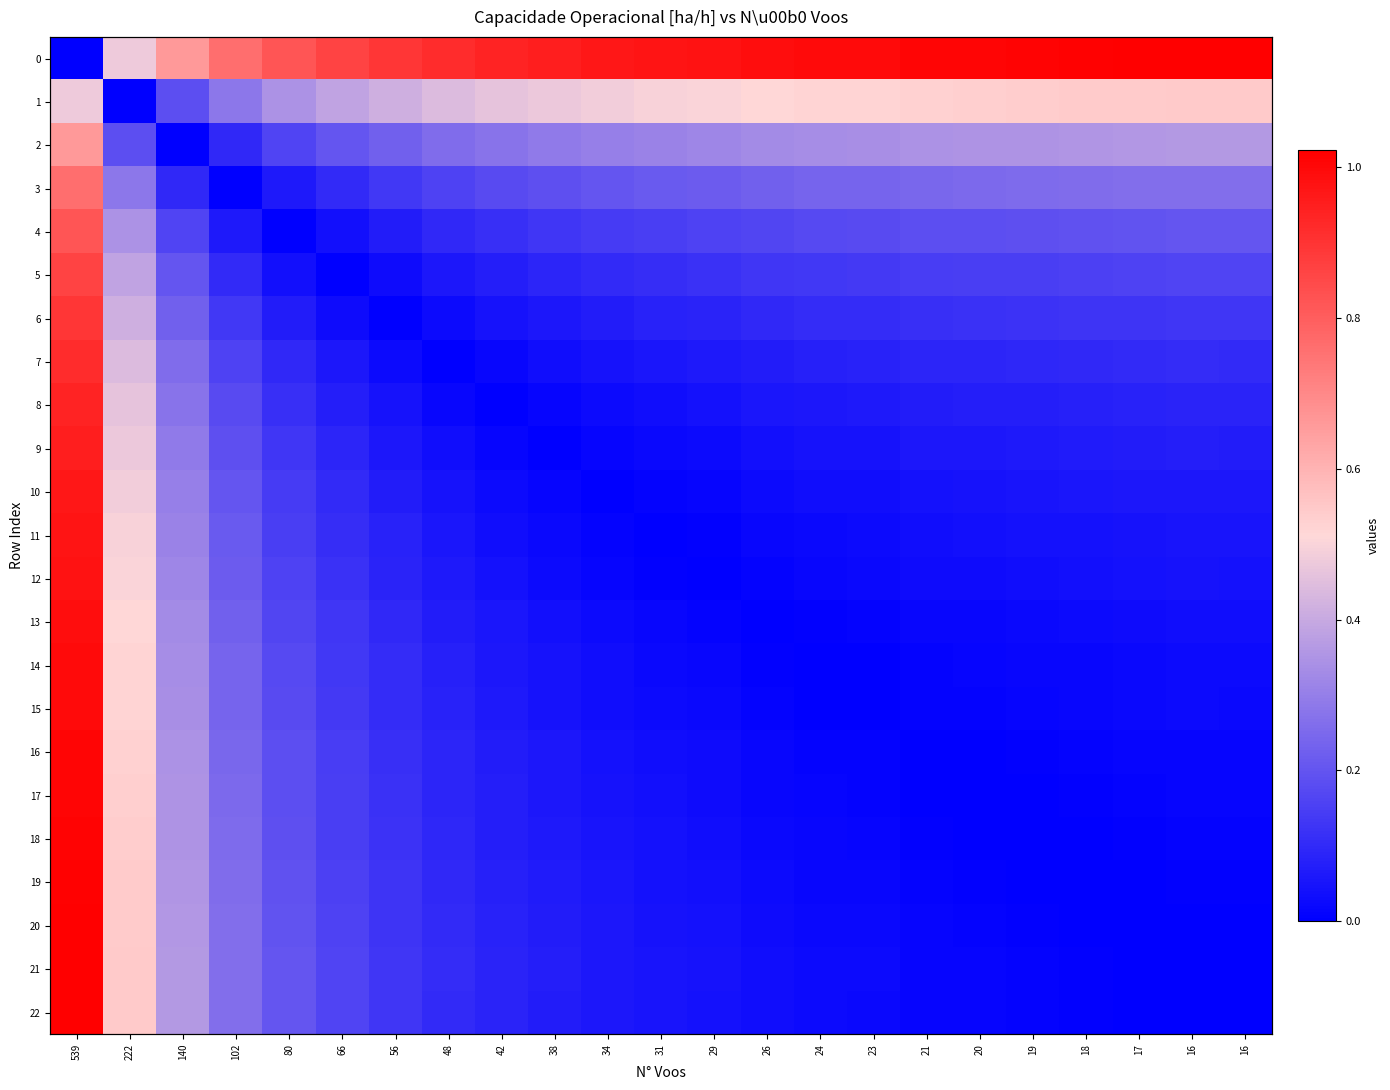

True or false: 14 has a value of 0.0 at 24.

True